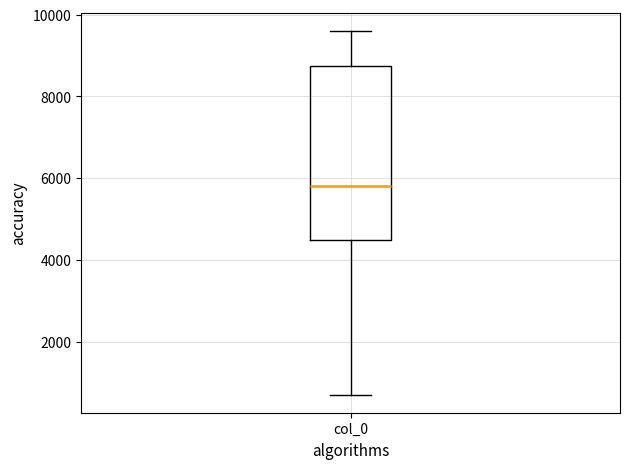

Where is the lower edge of the box for col_0 on the y-axis? The values are not printed on the chart, so give them approximately, as read against the axis.

4400